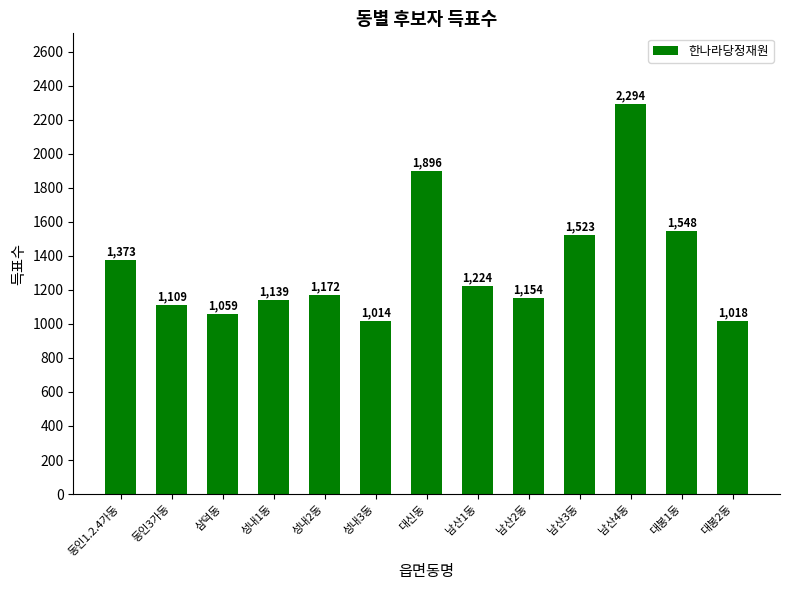

Reading left to right, transcribe all the data shown in this chart.

1373	1109	1059	1139	1172	1014	1896	1224	1154	1523	2294	1548	1018